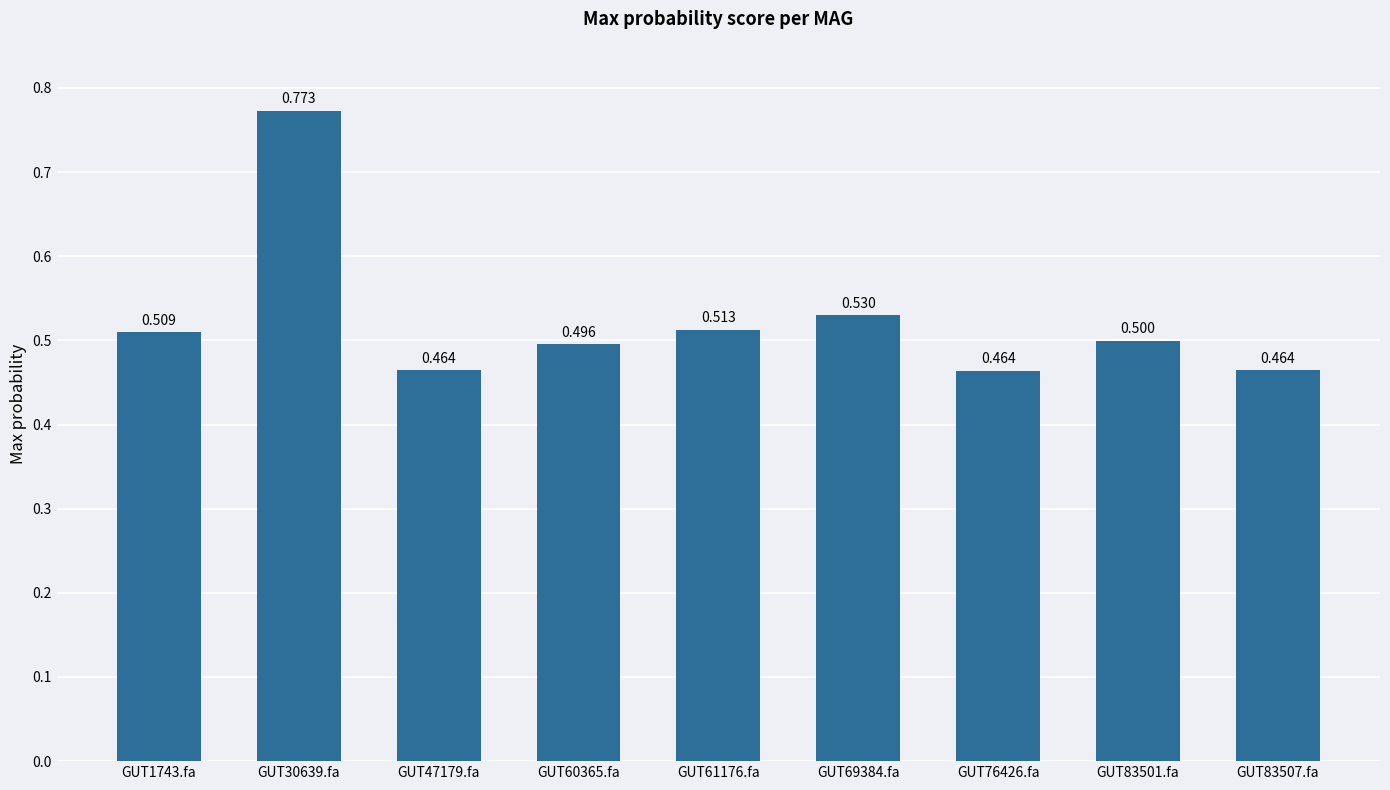

At which label is the value closest to 0?

GUT76426.fa